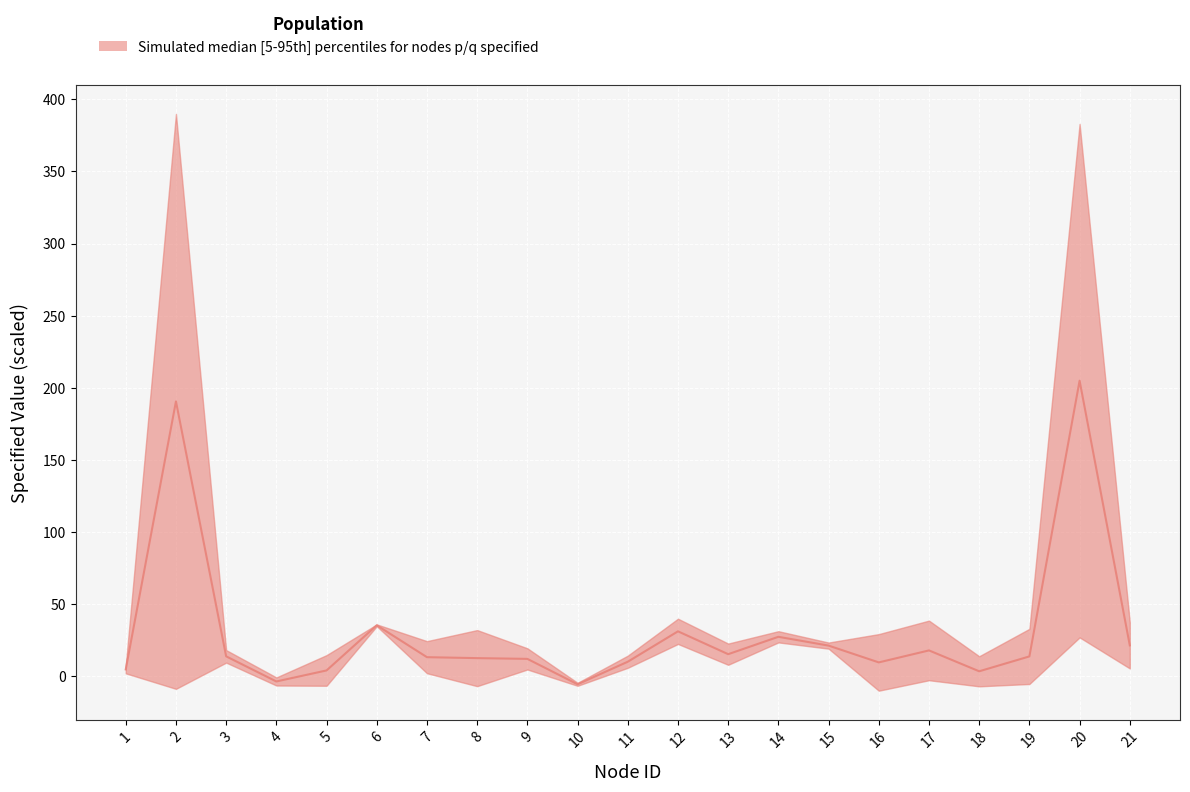

What is the maximum value shown in the chart?

204.9